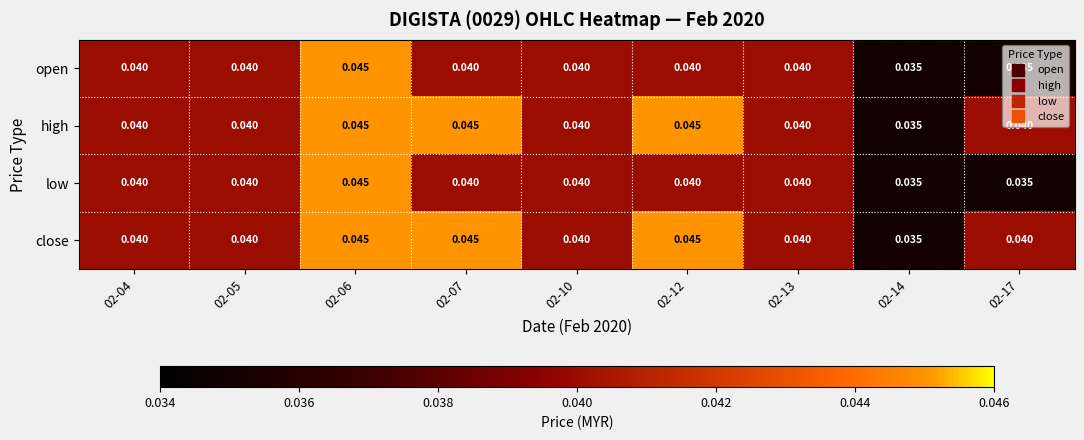

At how many categories does at least one series exceed 0?

9